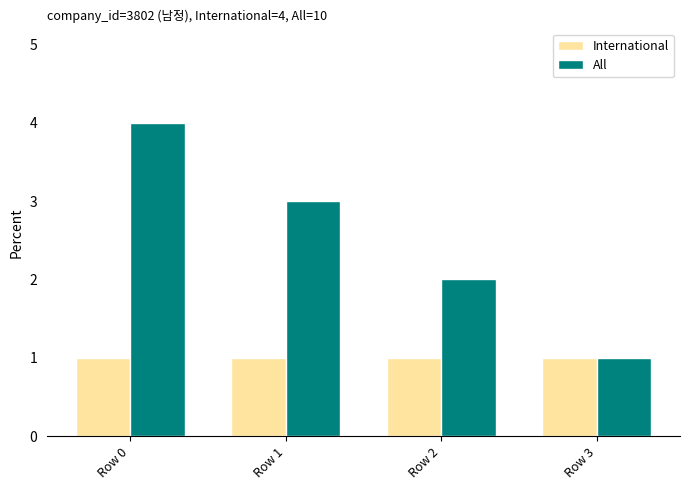

What is the total value across all series at Row 3?

2